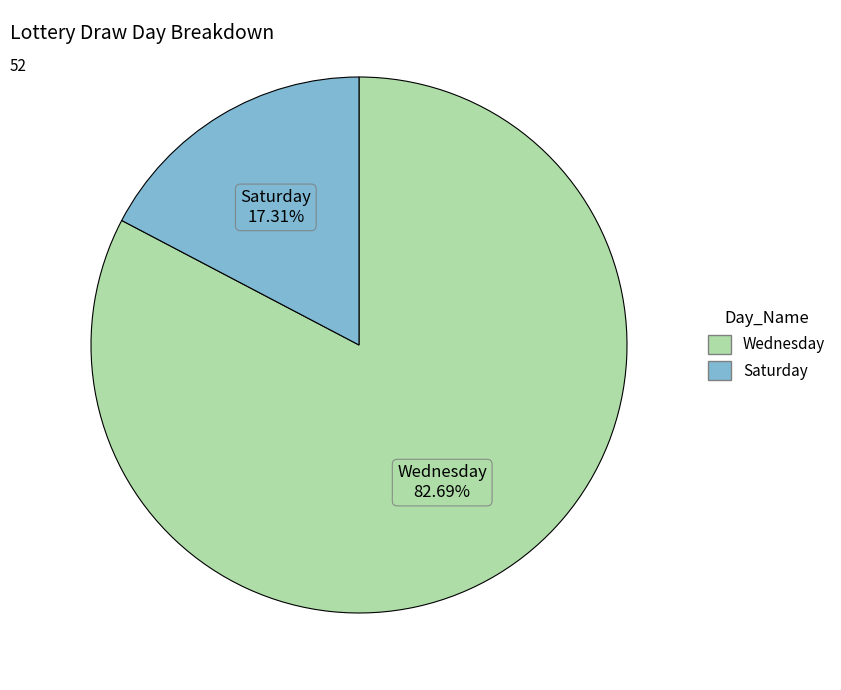

To the nearest percent, what portion does Wednesday represent?

83%